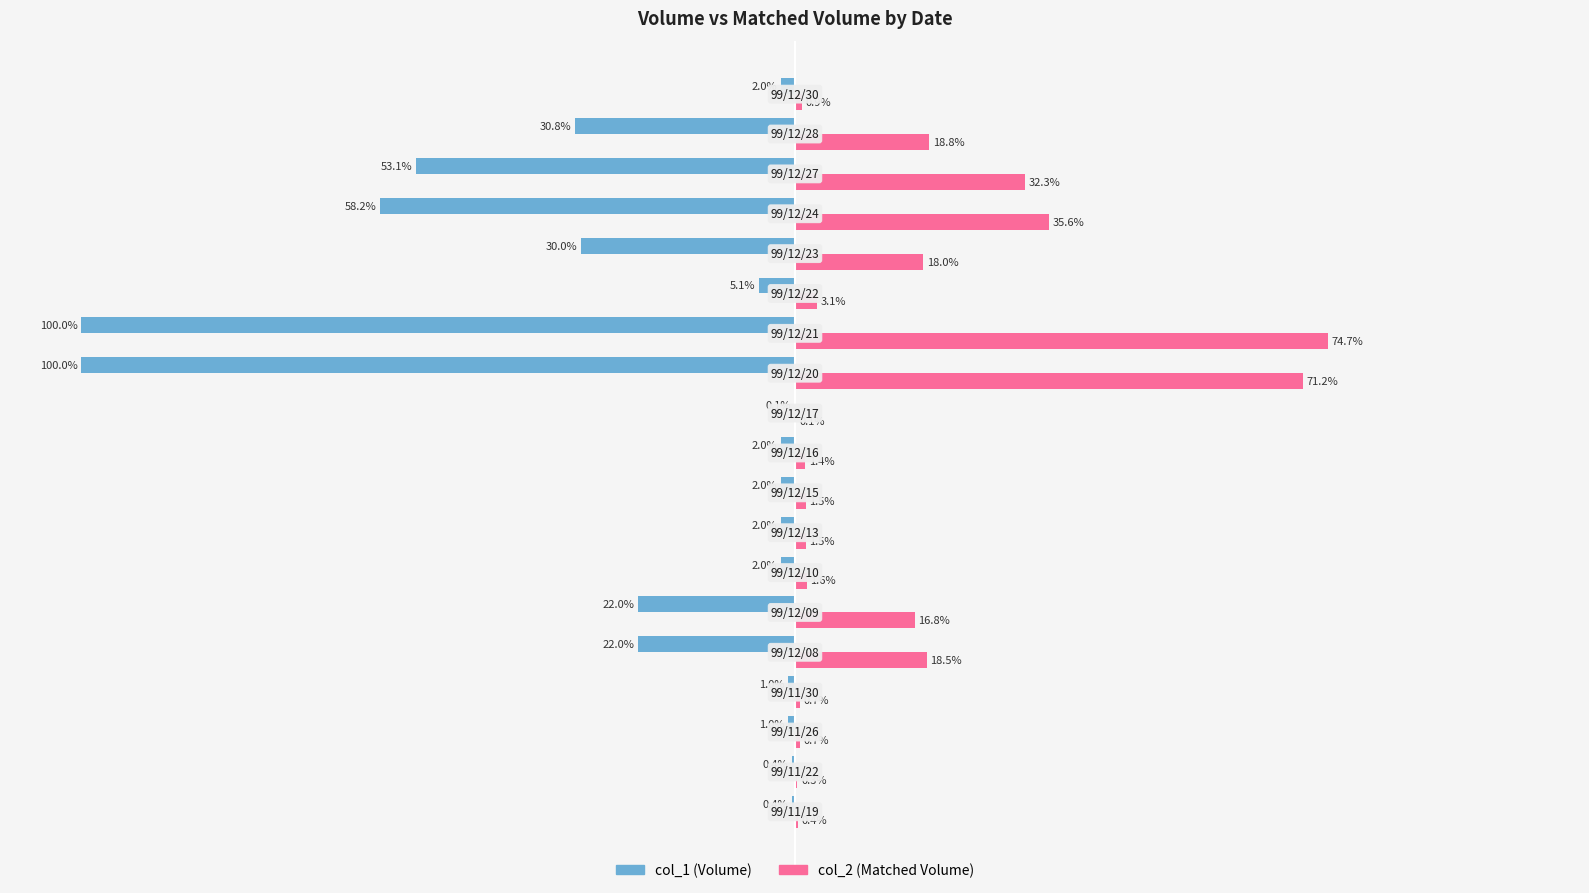

How many bars are there in total?

38